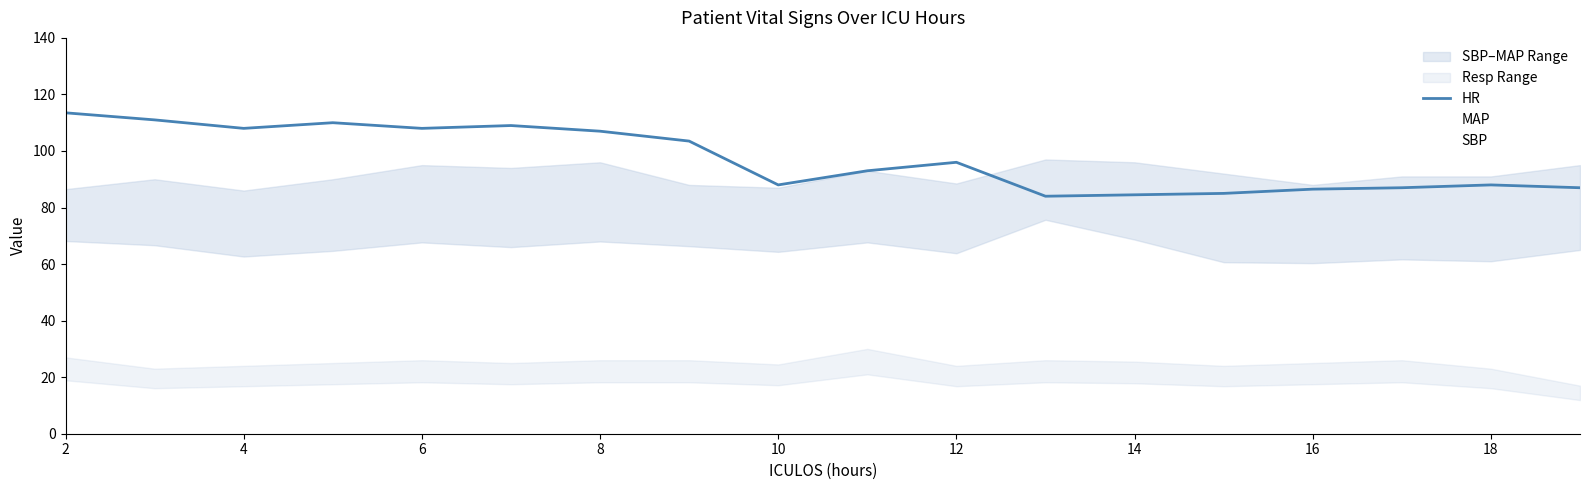

Reading left to right, transcribe all the data shown in this chart.

HR: 113.5	111.0	108.0	110.0	108.0	109.0	107.0	103.5	88.0	93.0	96.0	84.0	84.5	85.0	86.5	87.0	88.0	87.0
MAP: 68.2	66.7	62.7	64.7	67.7	66.0	68.0	66.3	64.3	67.7	63.8	75.7	68.7	60.7	60.3	61.7	61.0	65.0
SBP: 86.5	90.0	86.0	90.0	95.0	94.0	96.0	88.0	87.0	93.0	88.5	97.0	96.0	92.0	88.0	91.0	91.0	95.0